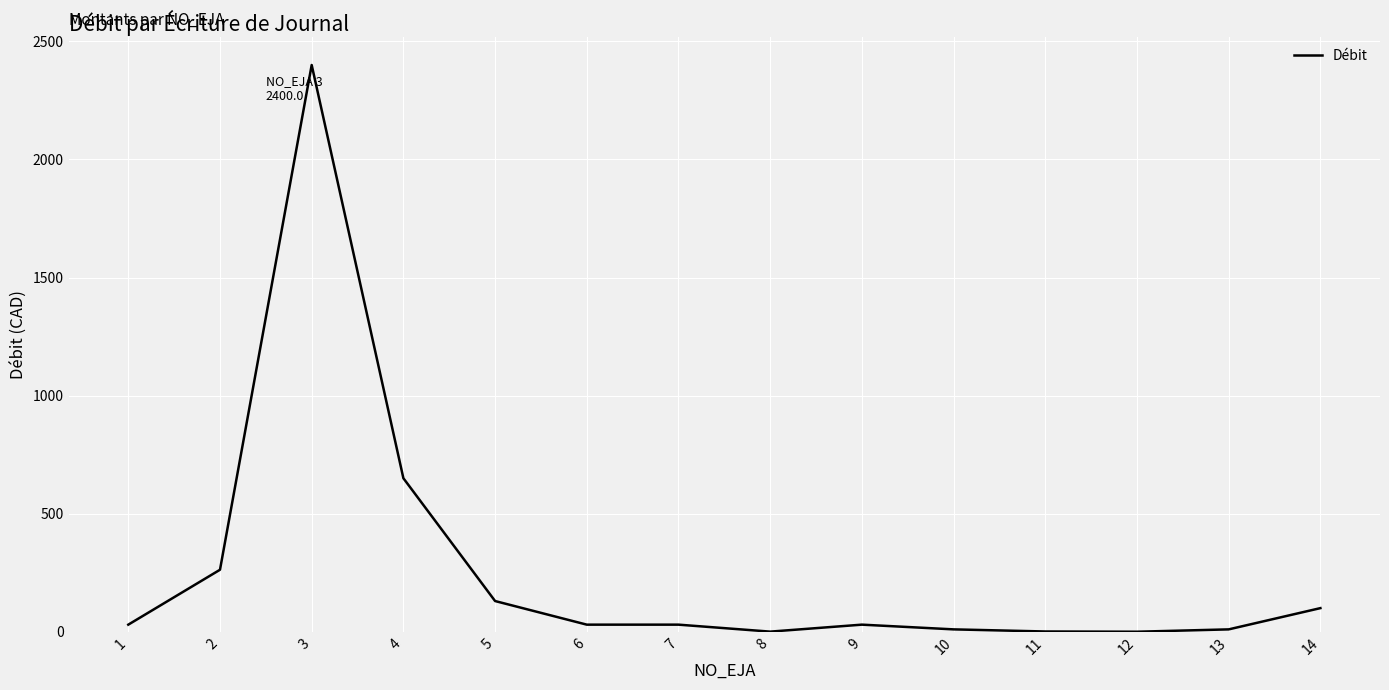

What is the greatest value displayed?

2400.0